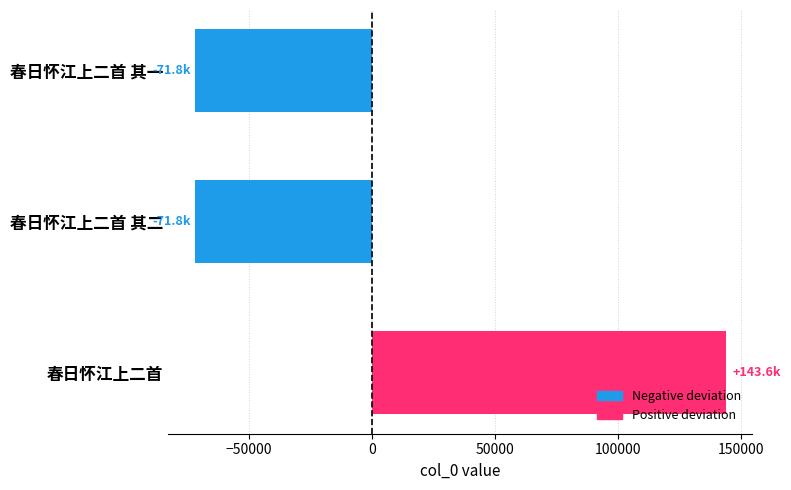

What position from the right is 春日怀江上二首 其一?

3